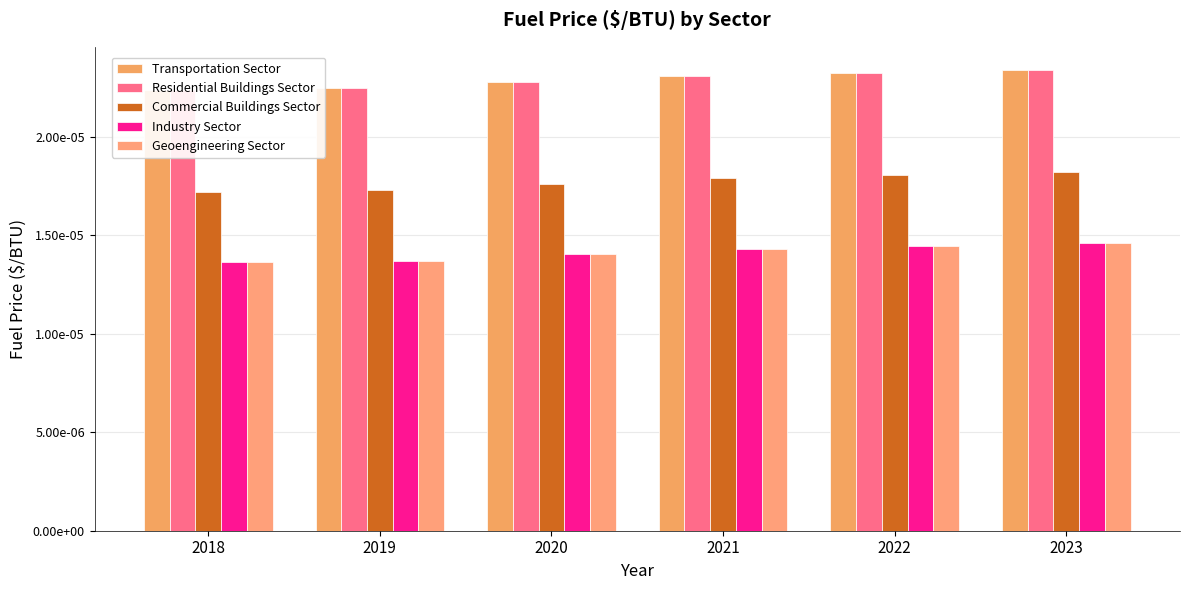

Is it true that Residential Buildings Sector equals 0.0 at 2020?

True